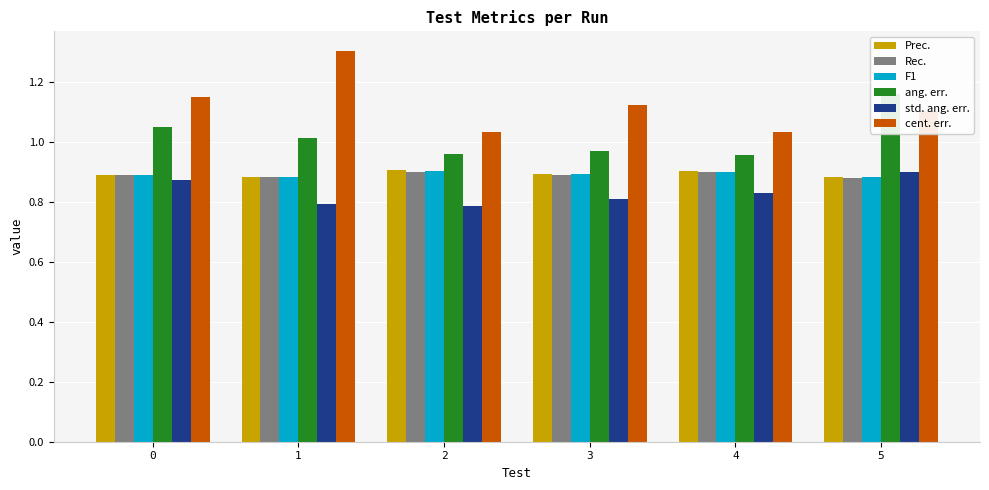

At which label is std. ang. err. closest to 0?

2